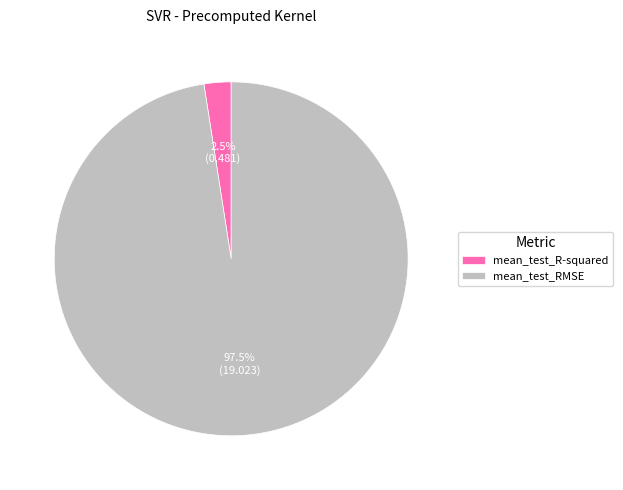

Is there any slice that represents more than half of the pie?

Yes